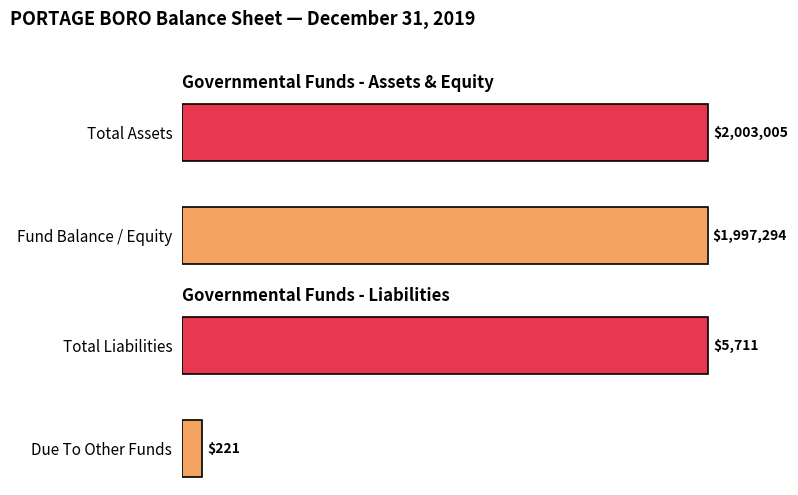

Are the bars grouped side by side (vs. stacked)?

Yes